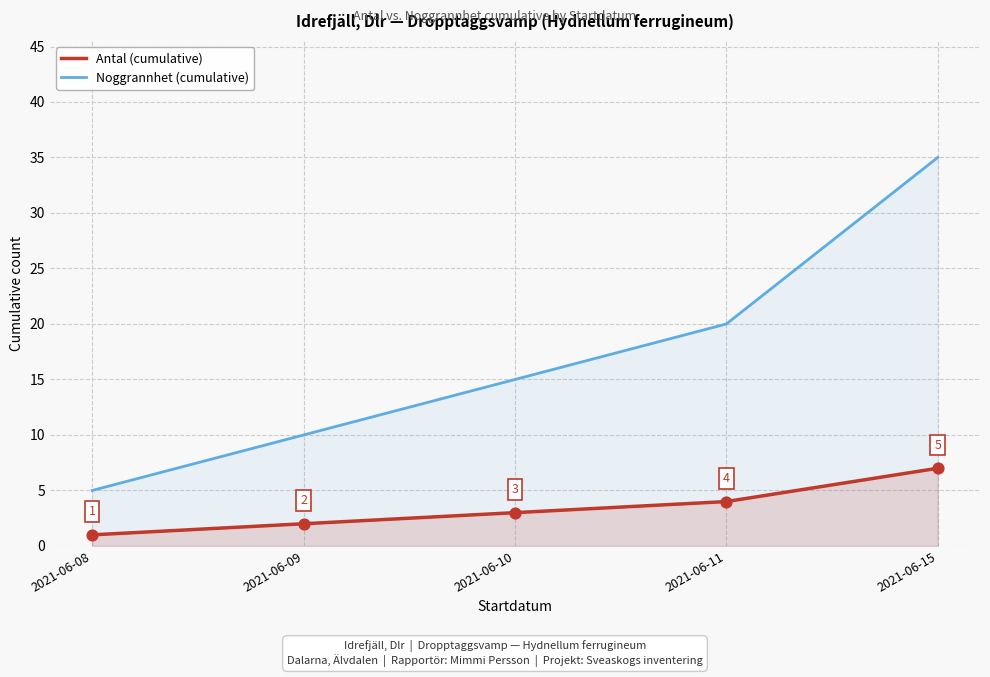

Which series reaches the minimum Y coordinate?

Antal (cumulative)